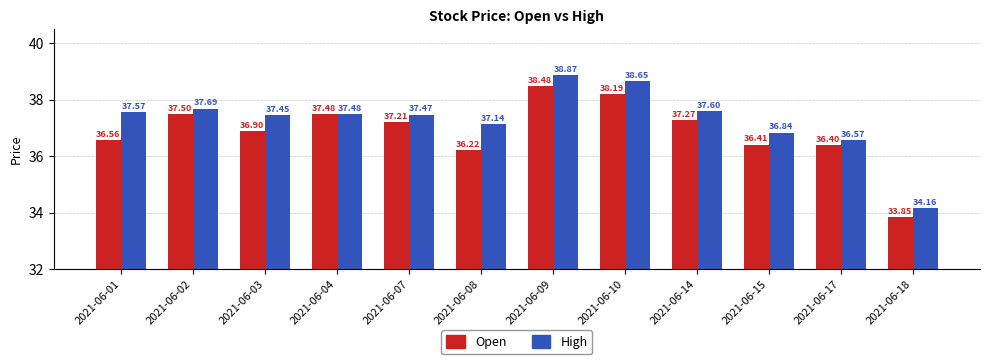

What is the spread (max minus min) of values at 2021-06-14?

0.3